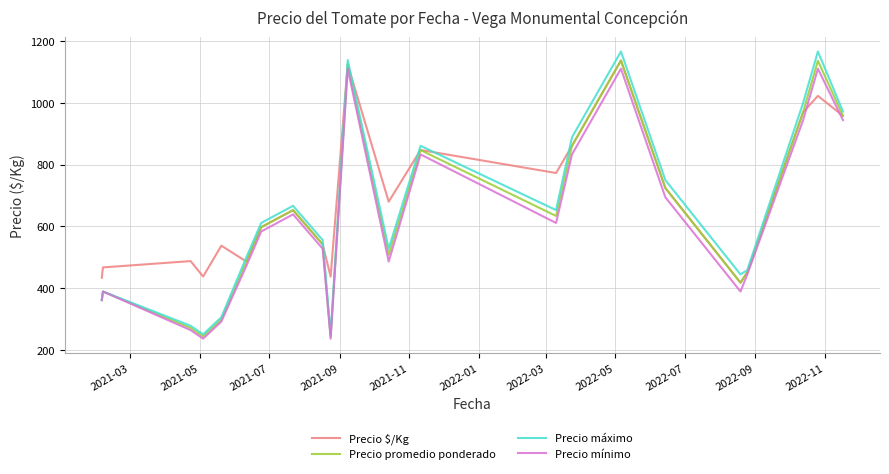

How many values in the Precio promedio ponderado series are below 597?

11